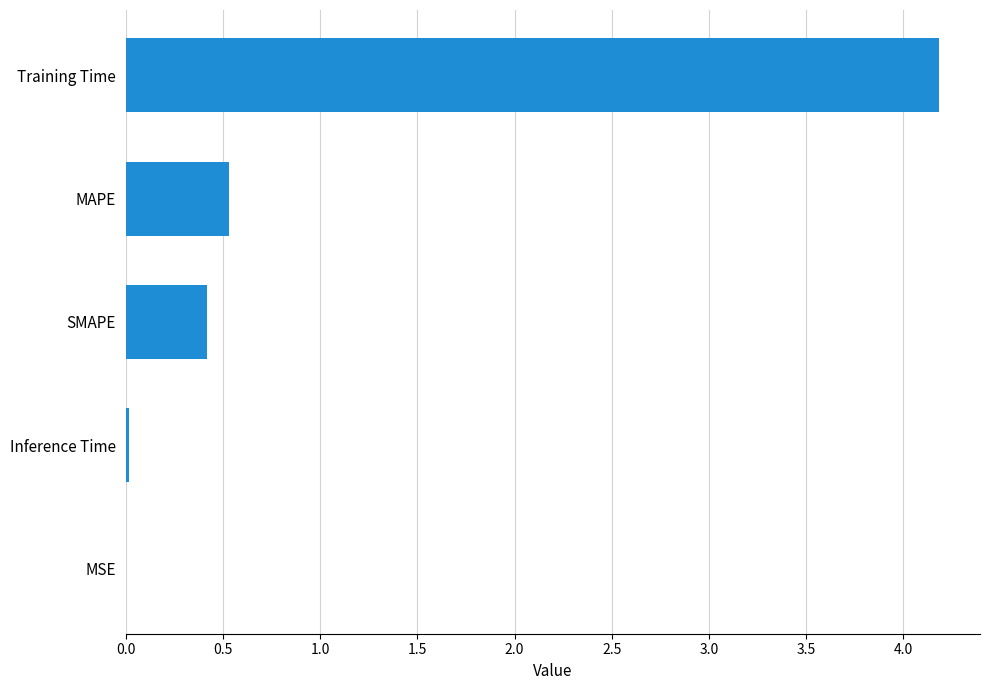

What is the average value?

1.0